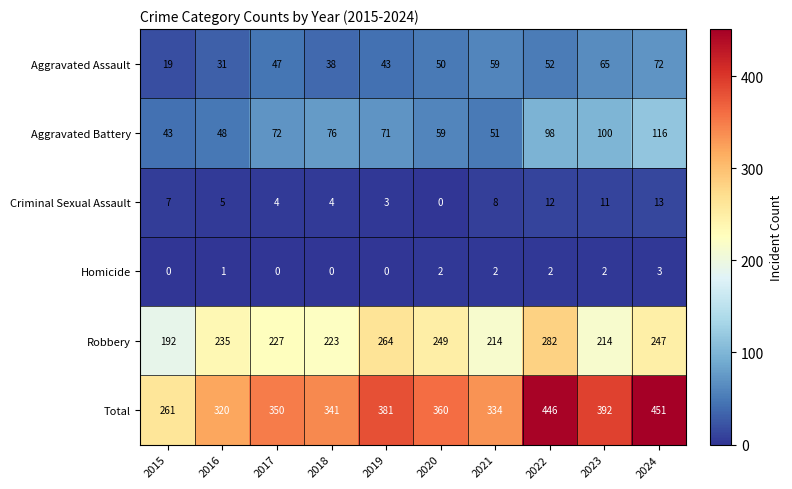

What is the sum of all Criminal Sexual Assault values?

67